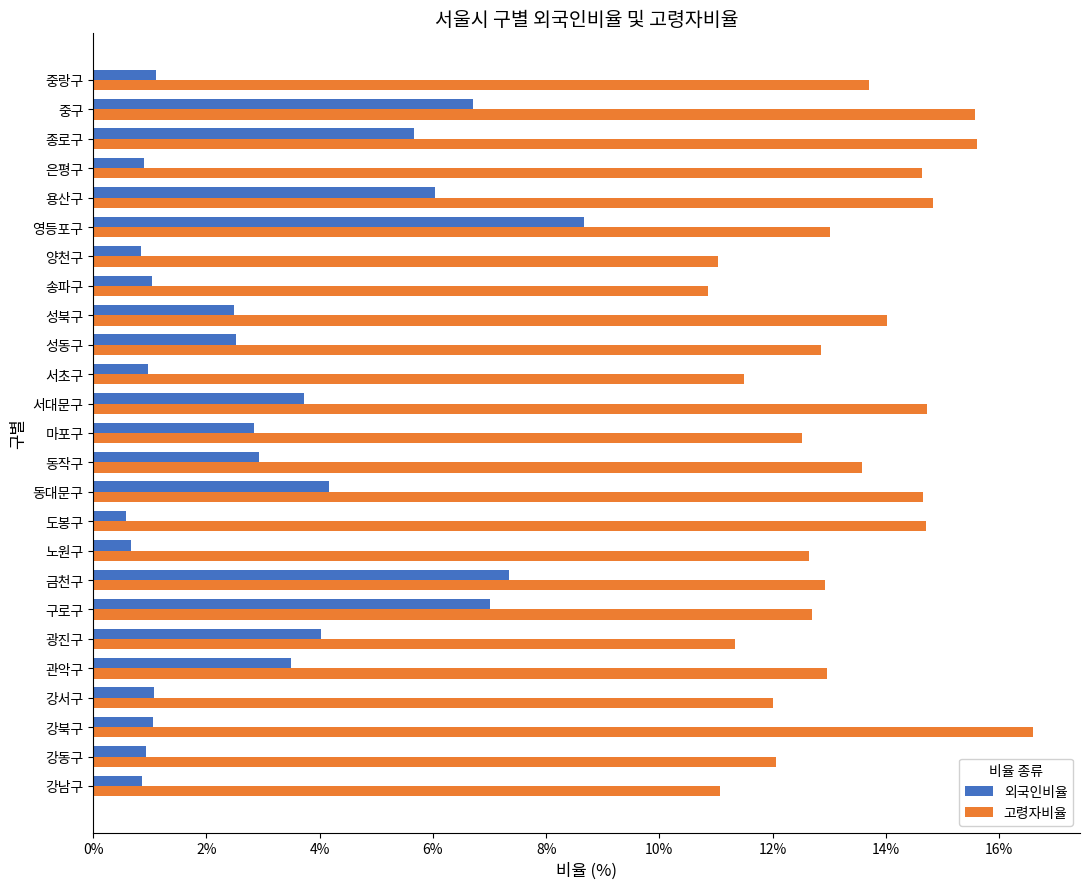

At which label is 외국인비율 closest to 4?

광진구